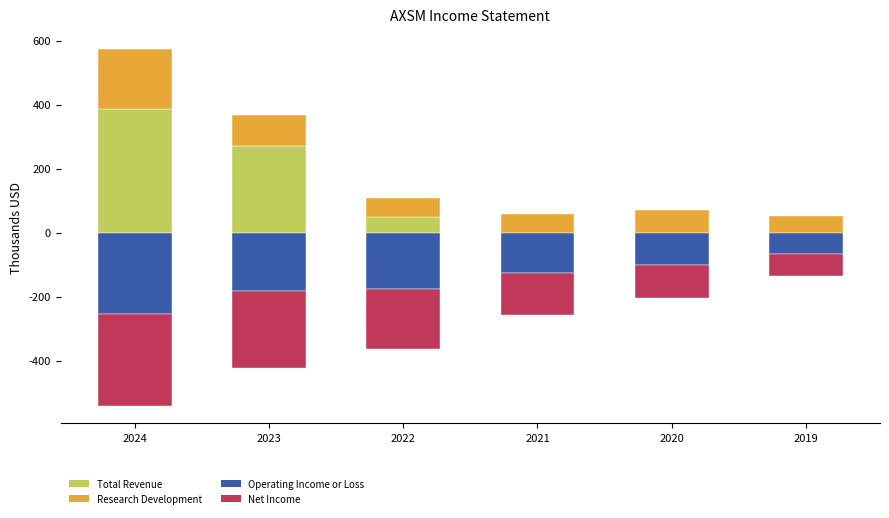

The Total Revenue series shows 0 at 2020. True or false?

True